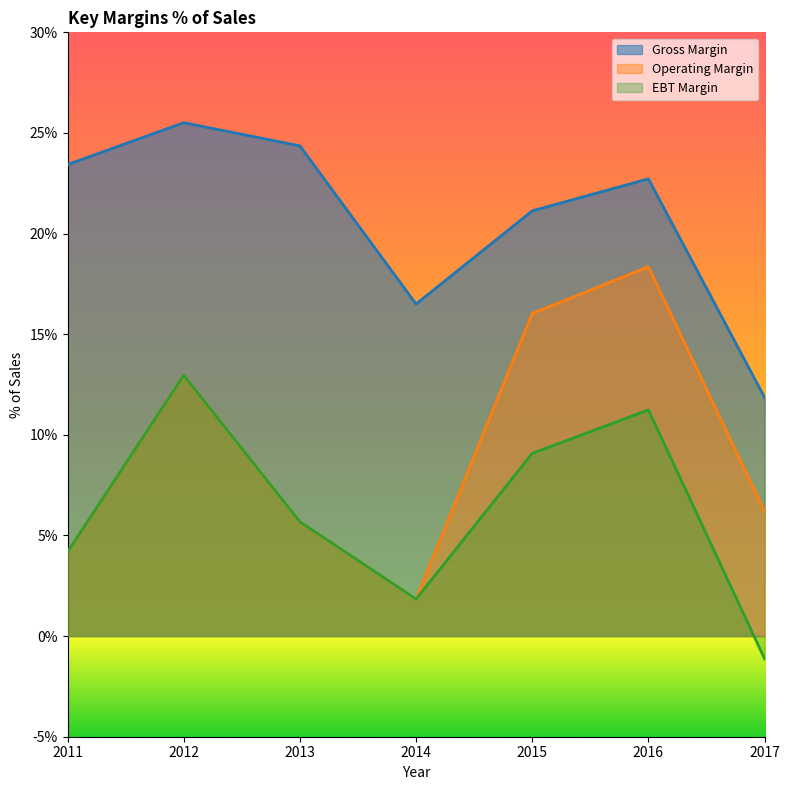

Reading right to left, what are all the values shown in this chart?

Gross Margin: 2017=11.9	2016=22.7	2015=21.1	2014=16.5	2013=24.4	2012=25.5	2011=23.4
Operating Margin: 2017=6.2	2016=18.4	2015=16.0	2014=1.8	2013=5.7	2012=13.0	2011=4.2
EBT Margin: 2017=-1.1	2016=11.2	2015=9.1	2014=1.8	2013=5.7	2012=13.0	2011=4.2